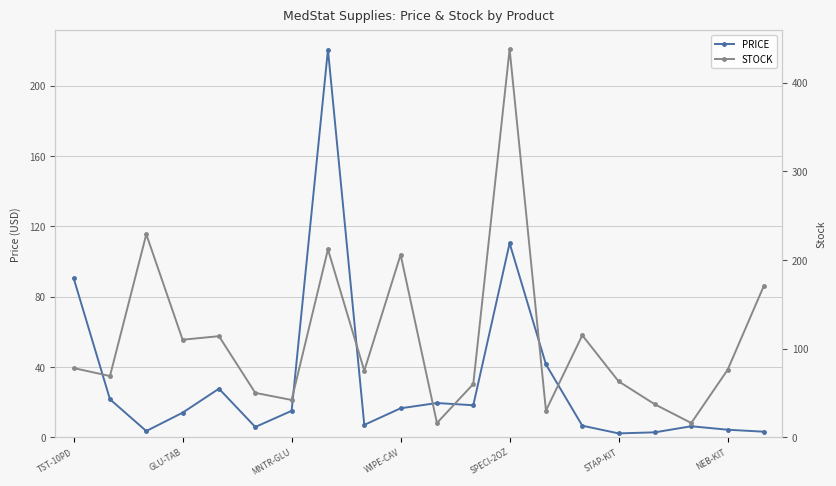

Which series has the widest spread of values?

STOCK